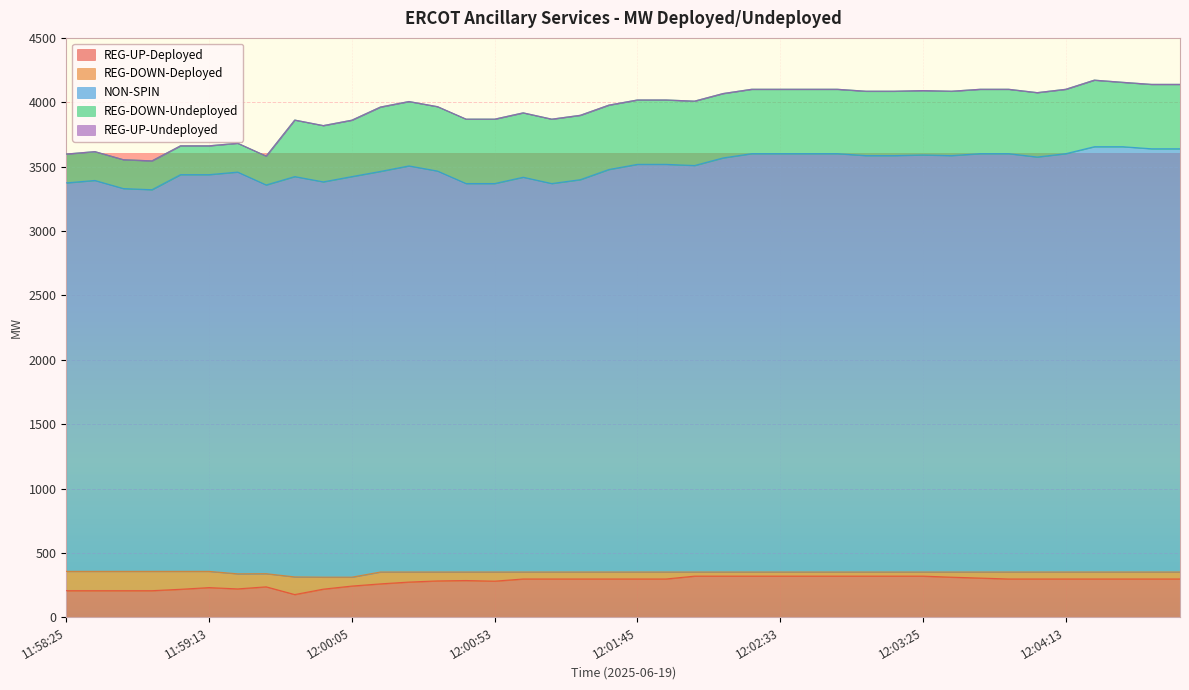

What is the approximate value of NON-SPIN at 11:58:53?

2964